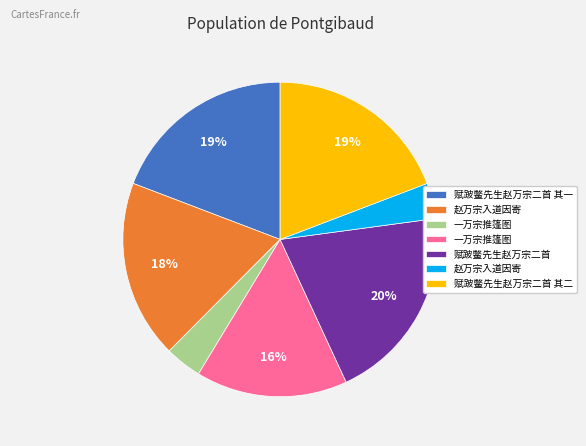

Count the number of slices in the pie.

7